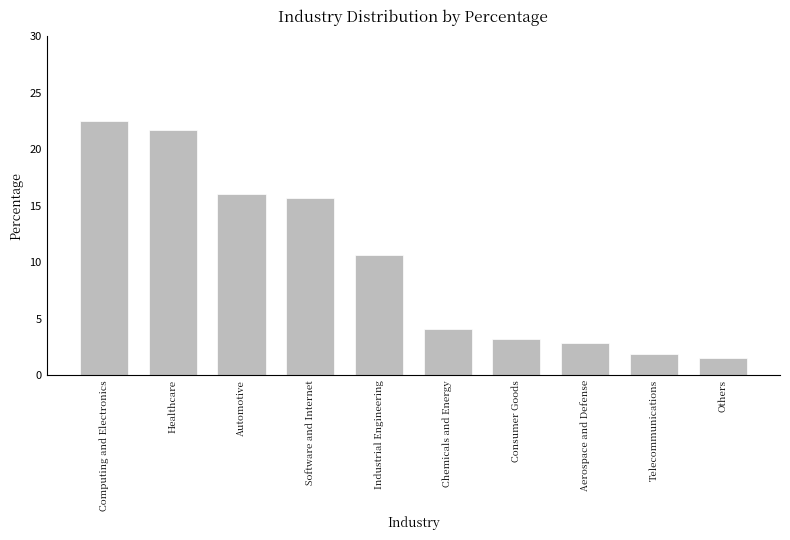

What is the value of the 1st bar from the left?

22.5